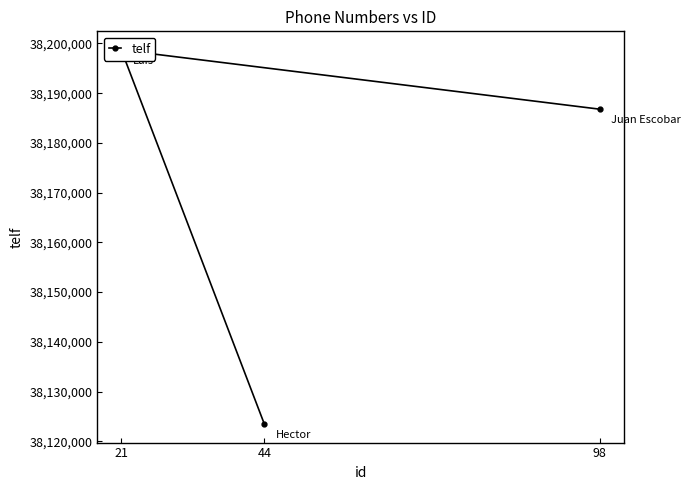

The chart shows a value of 38123498 at 44. True or false?

True